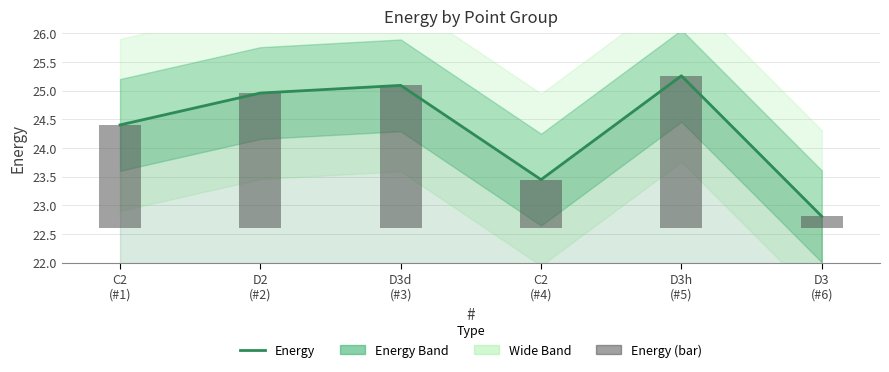

List the labels in order of Energy (bar) value, smallest first.

D3
(#6), C2
(#4), C2
(#1), D2
(#2), D3d
(#3), D3h
(#5)